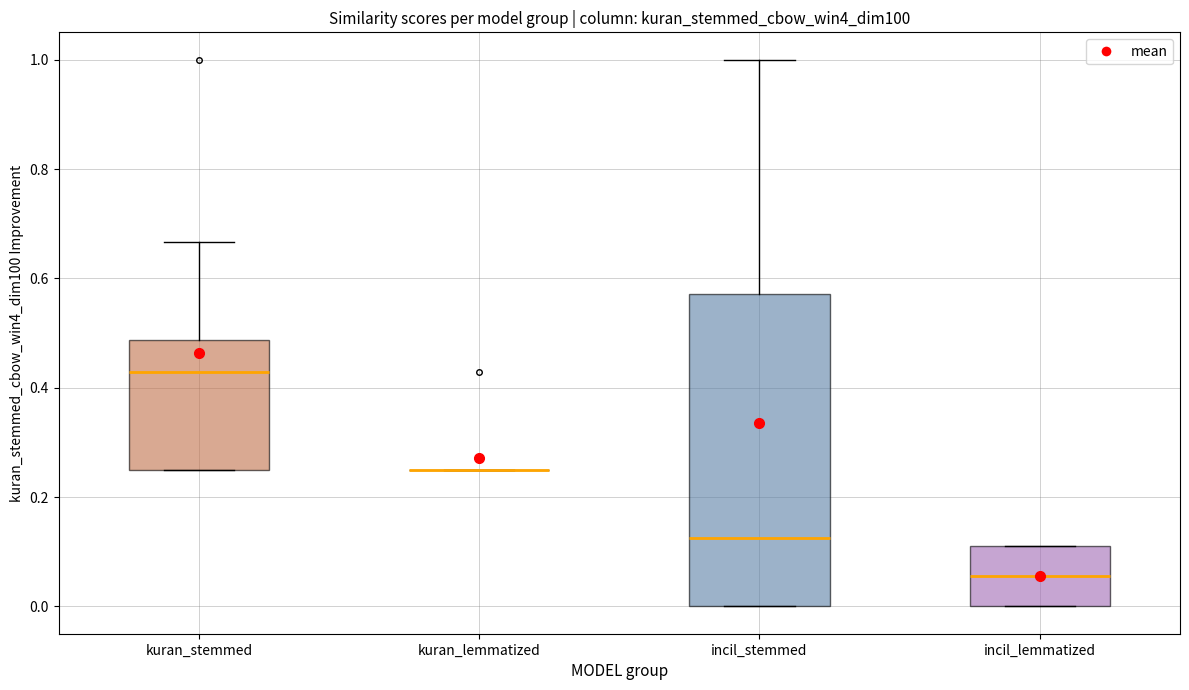

Which box is the tallest, from its lower edge to its upper edge?

incil_stemmed